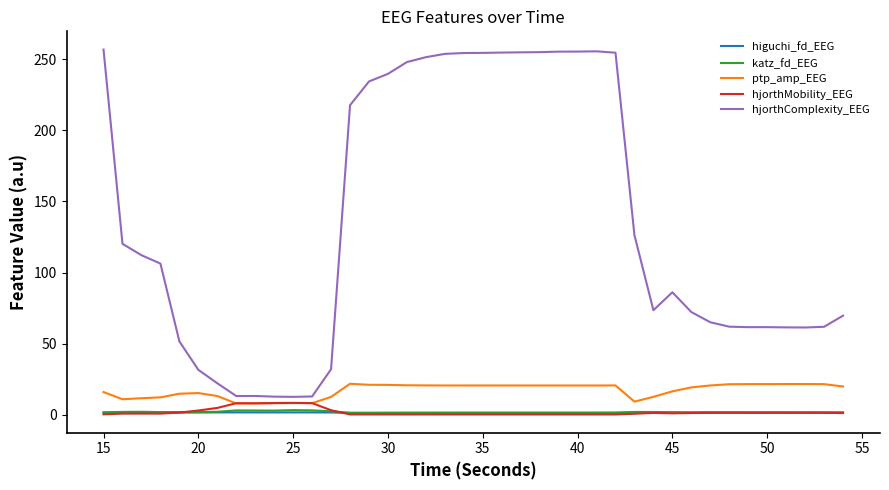

What is the sum of all hjorthMobility_EEG values?

74.5